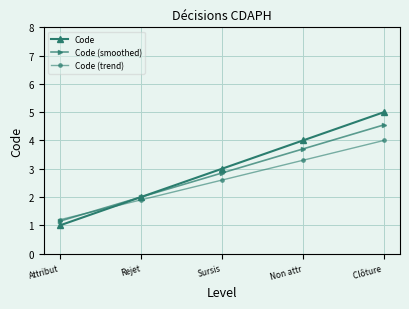

What is the value of the Code (trend) point at the 1st from the left?

1.2